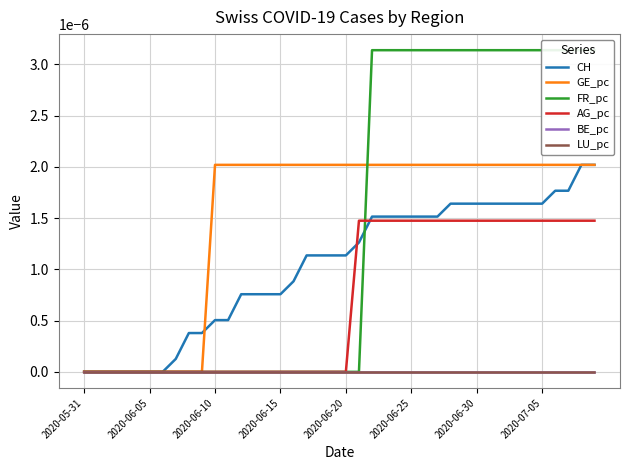

True or false: CH and LU_pc cross at least once.

False